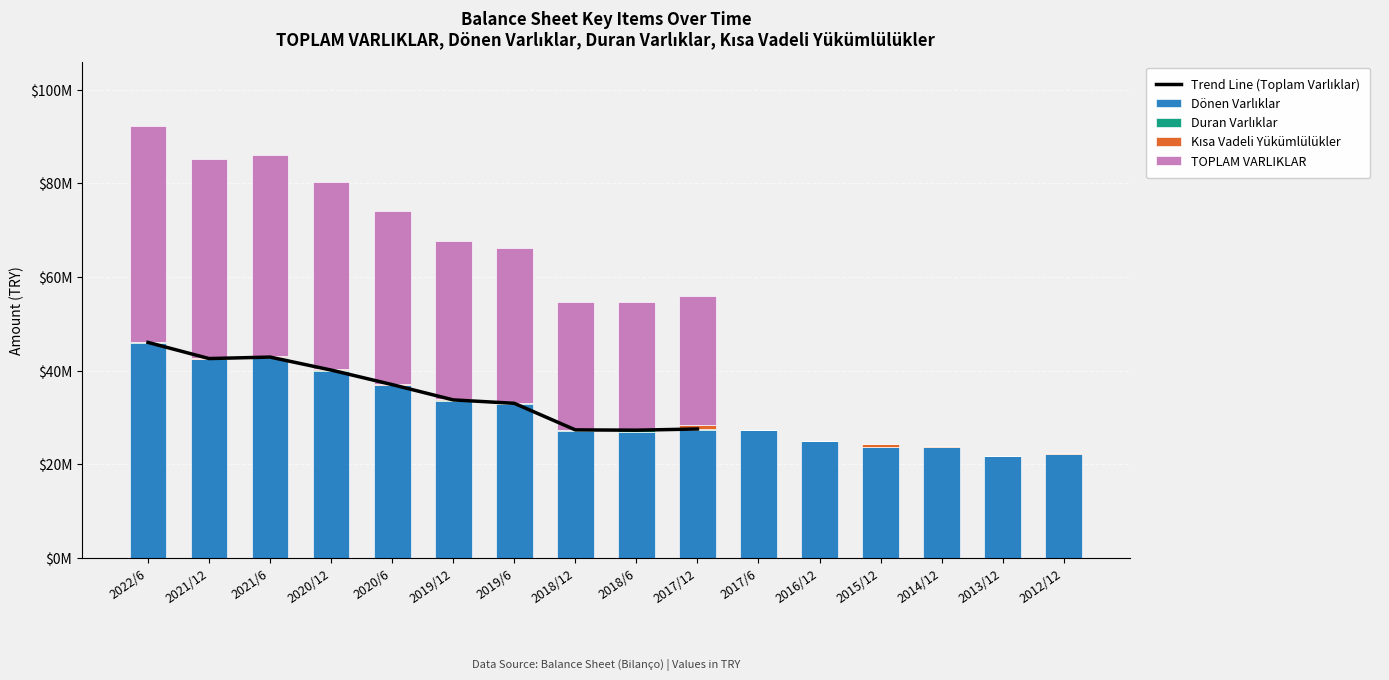

Which series has the widest spread of values?

TOPLAM VARLIKLAR